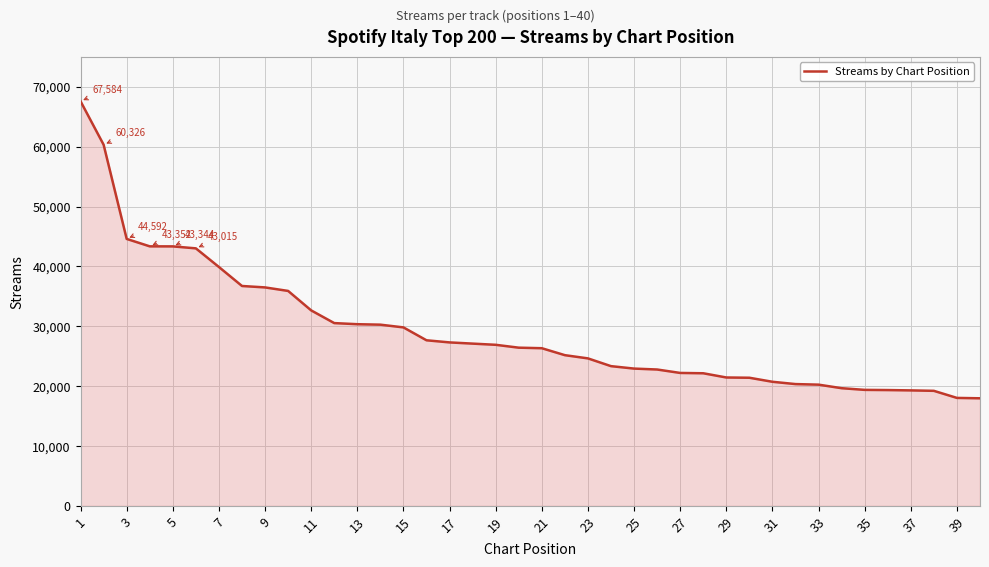

What is the greatest value displayed?

67584